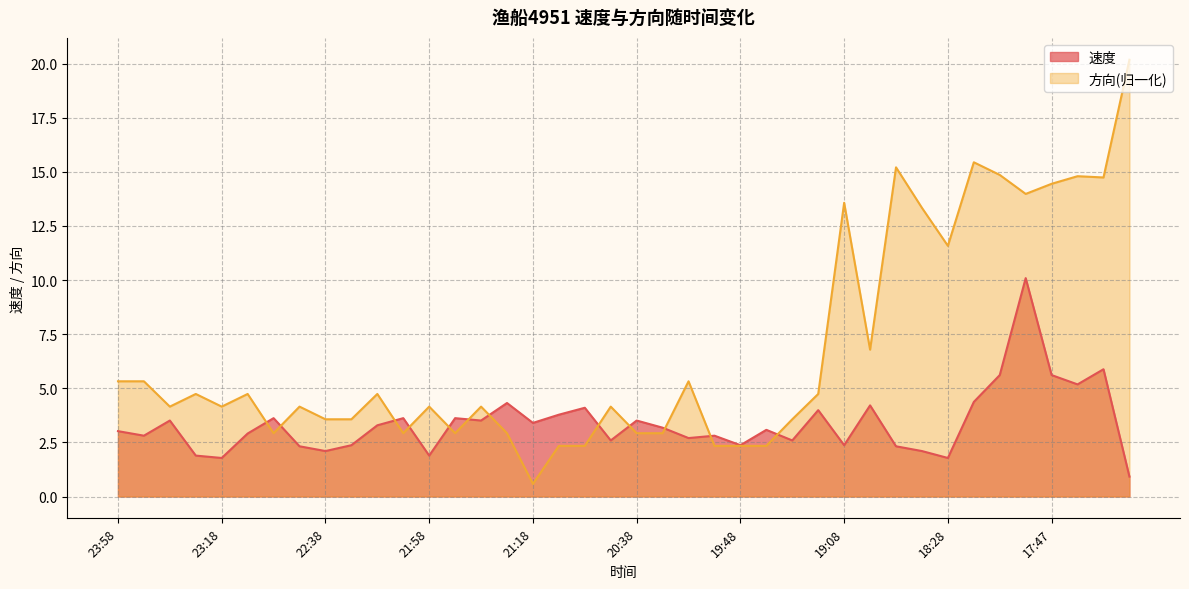

Which category has the lowest value across all series?

21:18